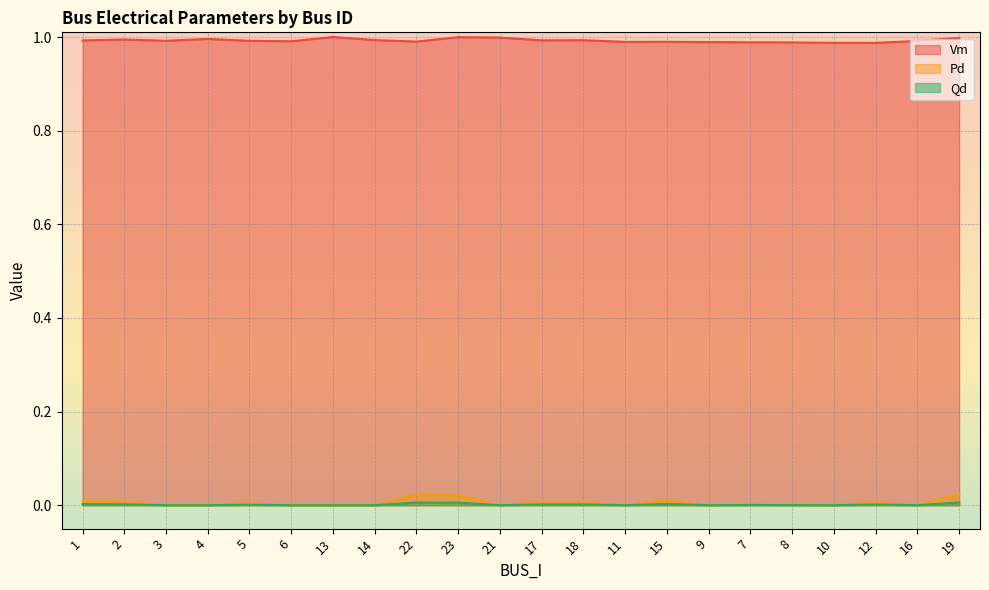

Reading left to right, list all the values displayed in this chart.

Vm: 1=1.0	2=1.0	3=1.0	4=1.0	5=1.0	6=1.0	13=1.0	14=1.0	22=1.0	23=1.0	21=1.0	17=1.0	18=1.0	11=1.0	15=1.0	9=1.0	7=1.0	8=1.0	10=1.0	12=1.0	16=1.0	19=1.0
Pd: 1=0.0	2=0.0	3=0.0	4=0.0	5=0.0	6=0.0	13=0.0	14=0.0	22=0.0	23=0.0	21=0.0	17=0.0	18=0.0	11=0.0	15=0.0	9=0.0	7=0.0	8=0.0	10=0.0	12=0.0	16=0.0	19=0.0
Qd: 1=0.0	2=0.0	3=0.0	4=0.0	5=0.0	6=0.0	13=0.0	14=0.0	22=0.0	23=0.0	21=0.0	17=0.0	18=0.0	11=0.0	15=0.0	9=0.0	7=0.0	8=0.0	10=0.0	12=0.0	16=0.0	19=0.0